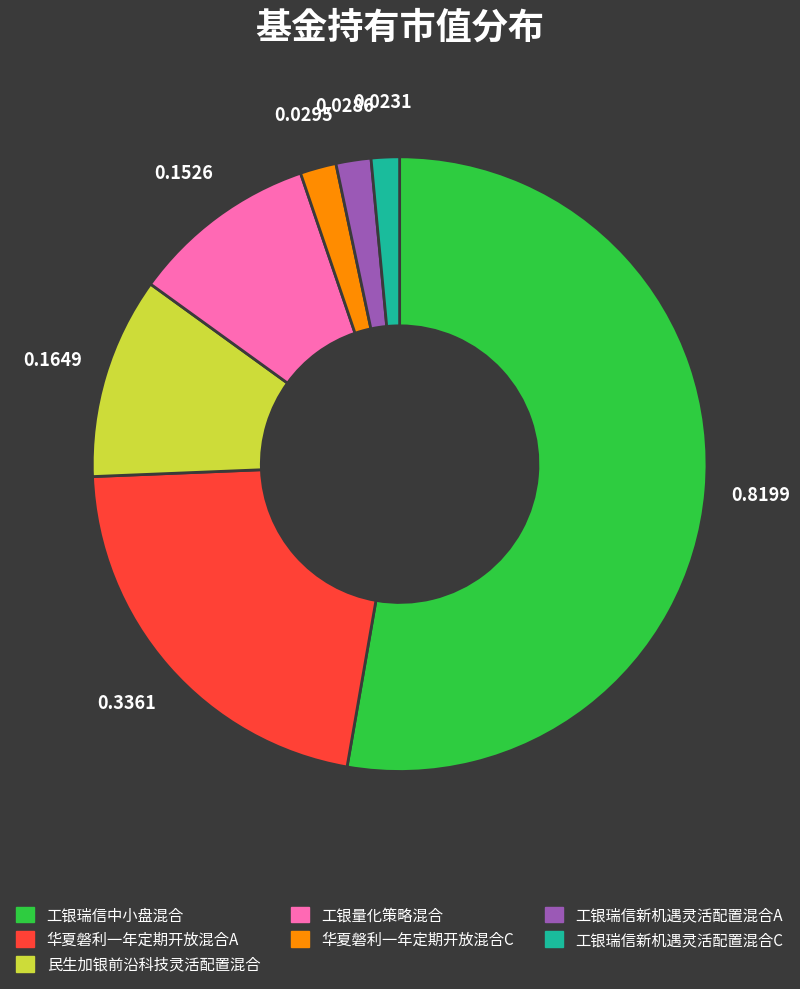

Combined, do 华夏磐利一年定期开放混合A and 工银瑞信新机遇灵活配置混合C account for over 50%?

No